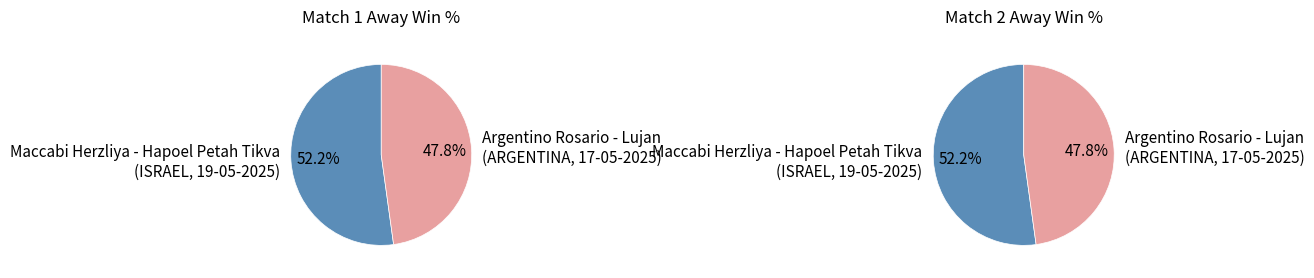

To the nearest percent, what percentage of the pie is Maccabi Herzliya - Hapoel Petah Tikva
(ISRAEL, 19-05-2025)?

52%